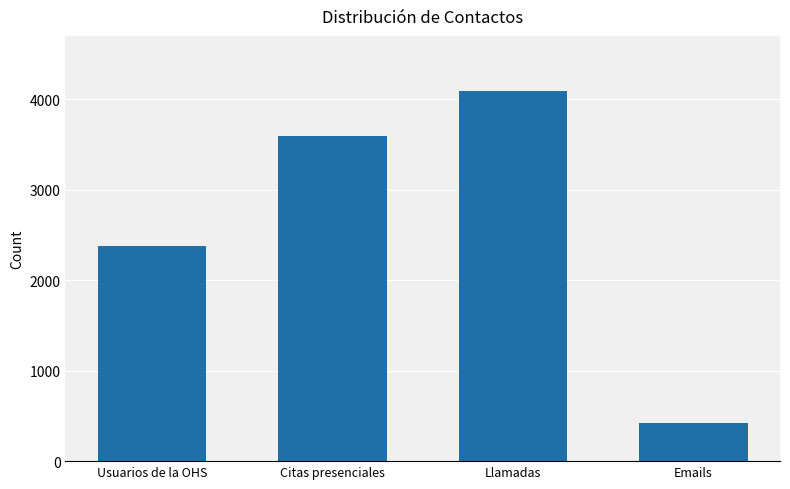

Between Citas presenciales and Emails, which is larger?

Citas presenciales